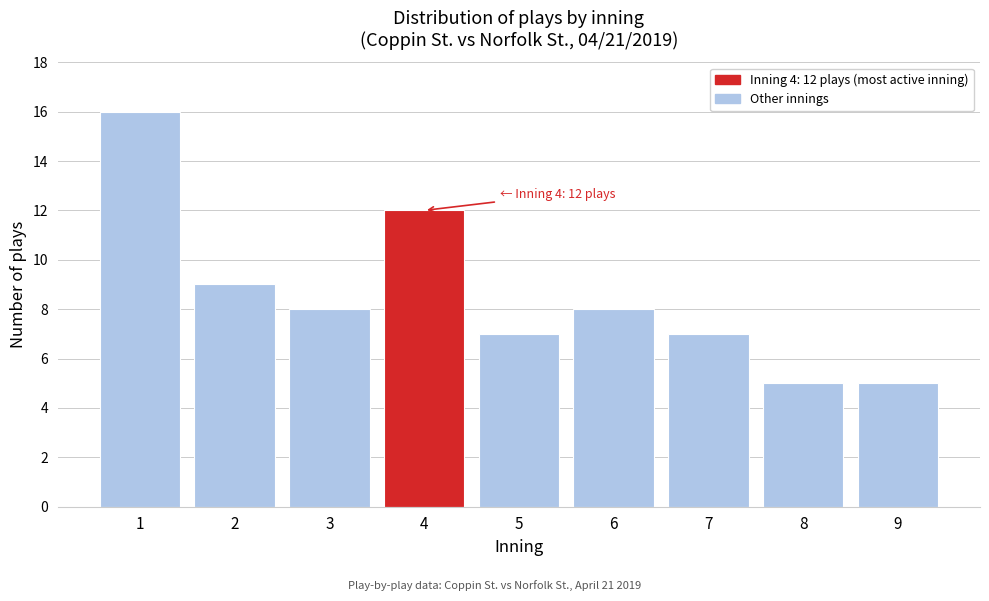

Reading right to left, extract all data points from this chart.

5	5	7	8	7	12	8	9	16